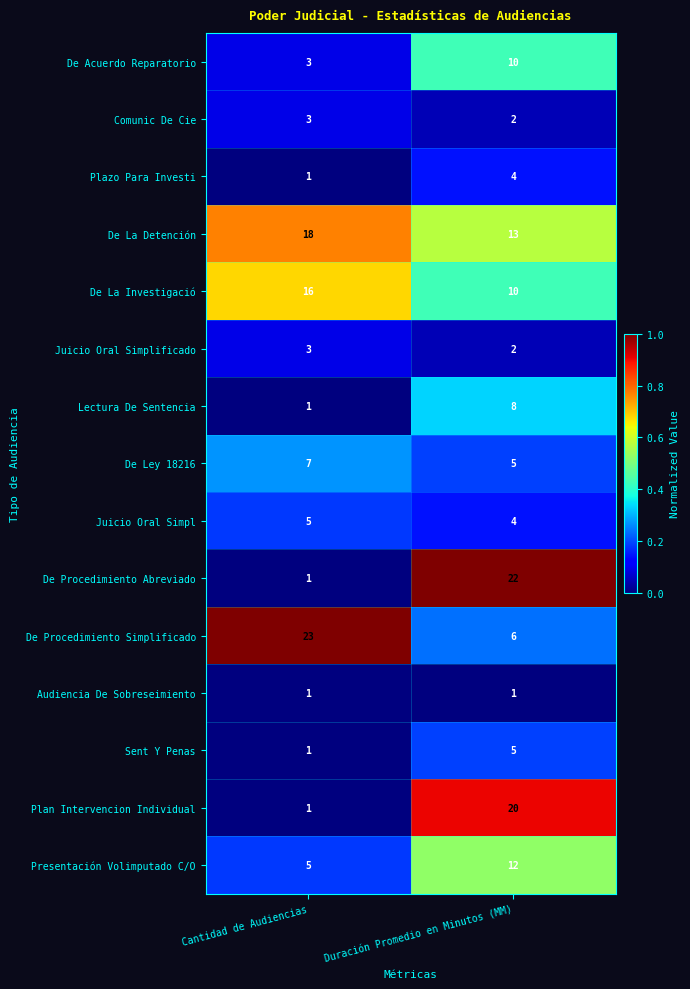

Which series has the widest spread of values?

De Procedimiento Abreviado